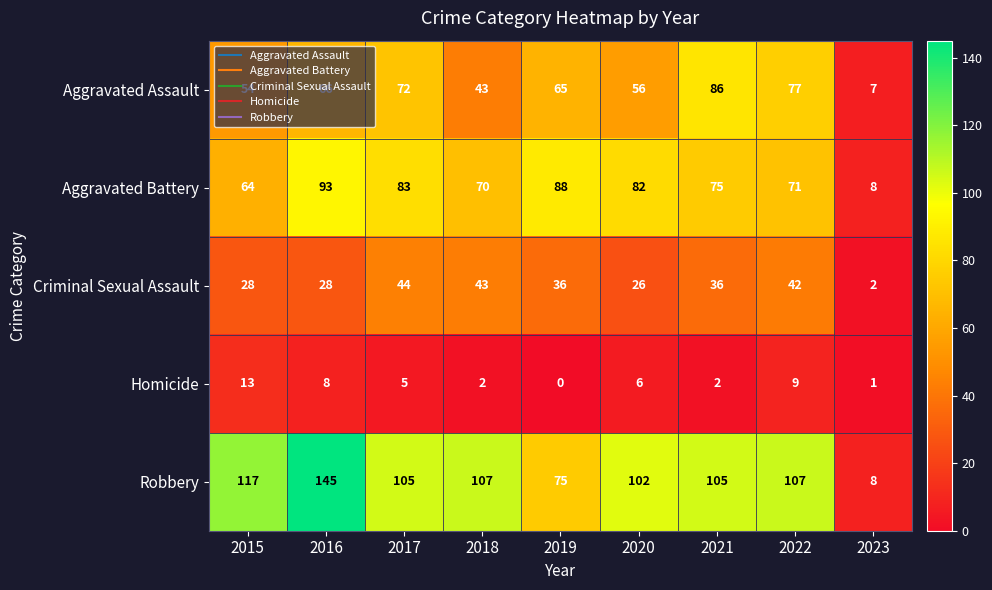

Rank the series by their maximum value, from highest to lowest.

Robbery, Aggravated Battery, Aggravated Assault, Criminal Sexual Assault, Homicide